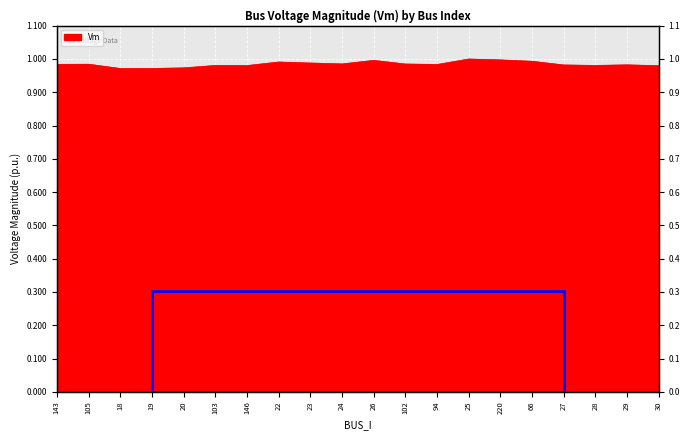

How many lines are shown in the chart?

1